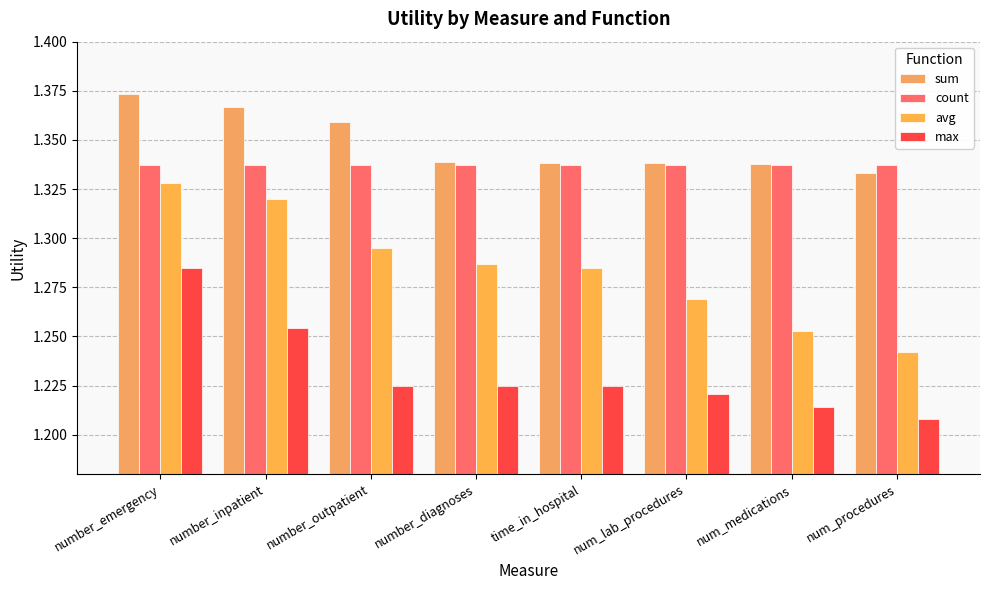

What is the label of the 1st bar from the left?

number_emergency